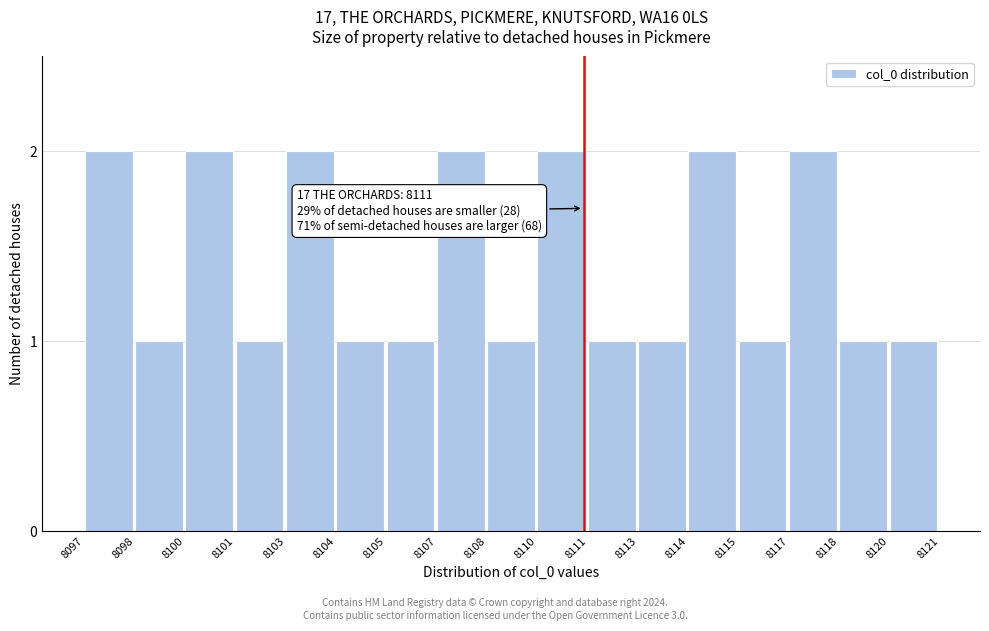

Reading left to right, extract all data points from this chart.

8097=2	8098=1	8100=2	8101=1	8103=2	8104=1	8105=1	8107=2	8108=1	8110=2	8111=1	8113=1	8114=2	8115=1	8117=2	8118=1	8120=1